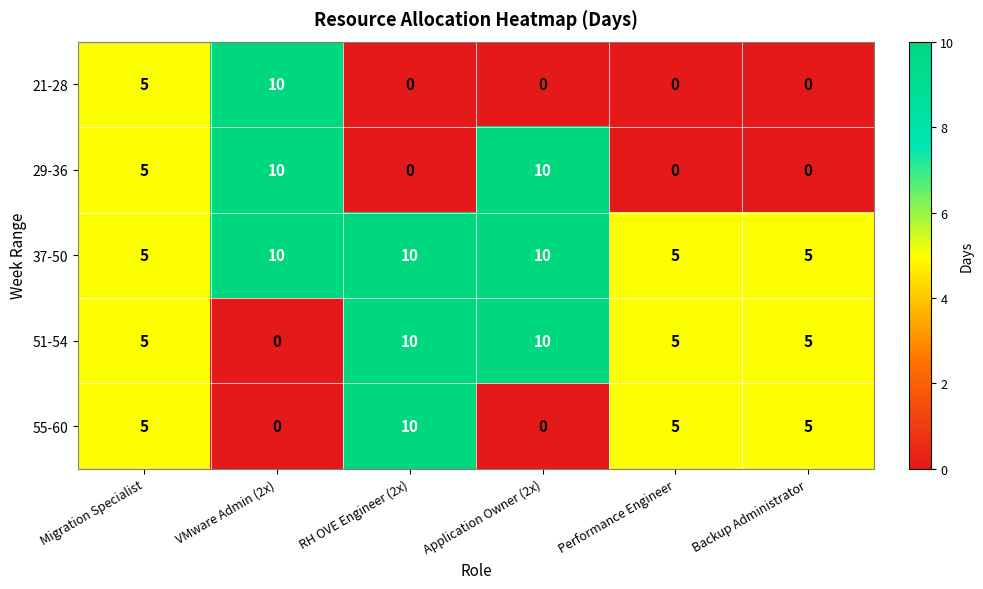

What is the difference between the maximum and minimum values in the 55-60 series?

10